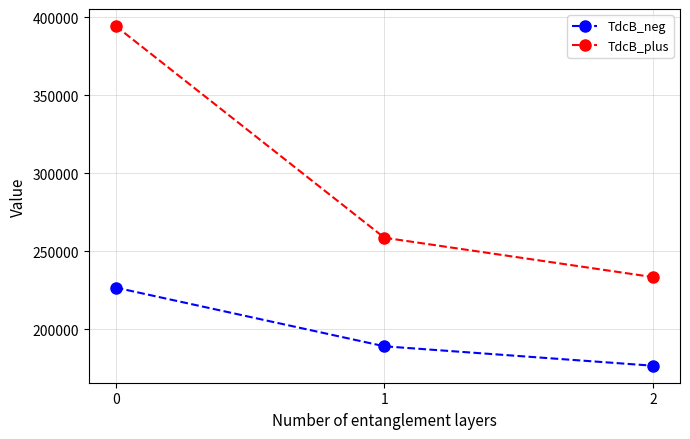

The value of TdcB_plus at 0 is 394268.2. True or false?

True